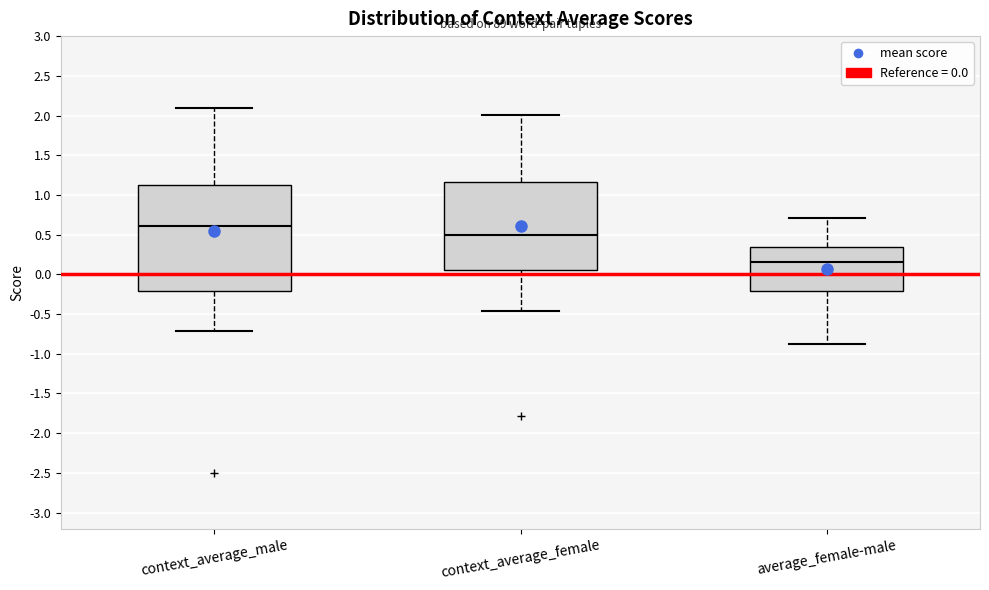

Comparing the boxes themselves (not the whiskers), which one is the tallest?

context_average_male